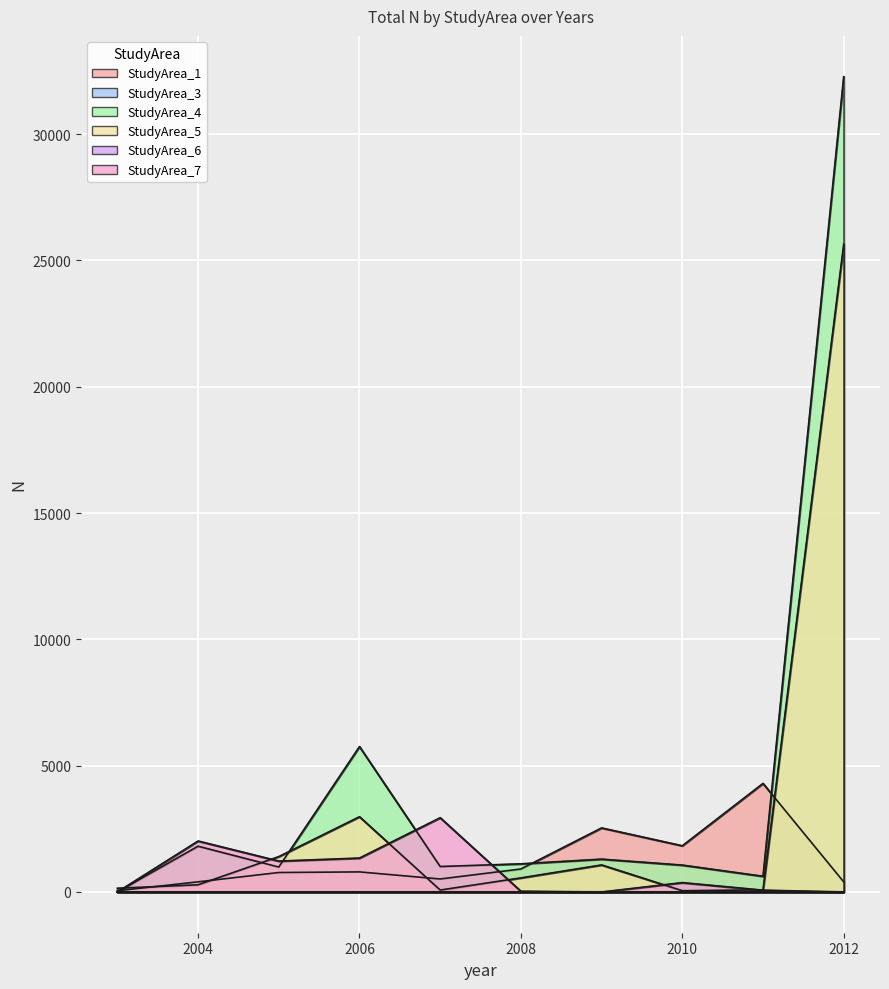

Between 2008 and 2003, which is larger?

2008